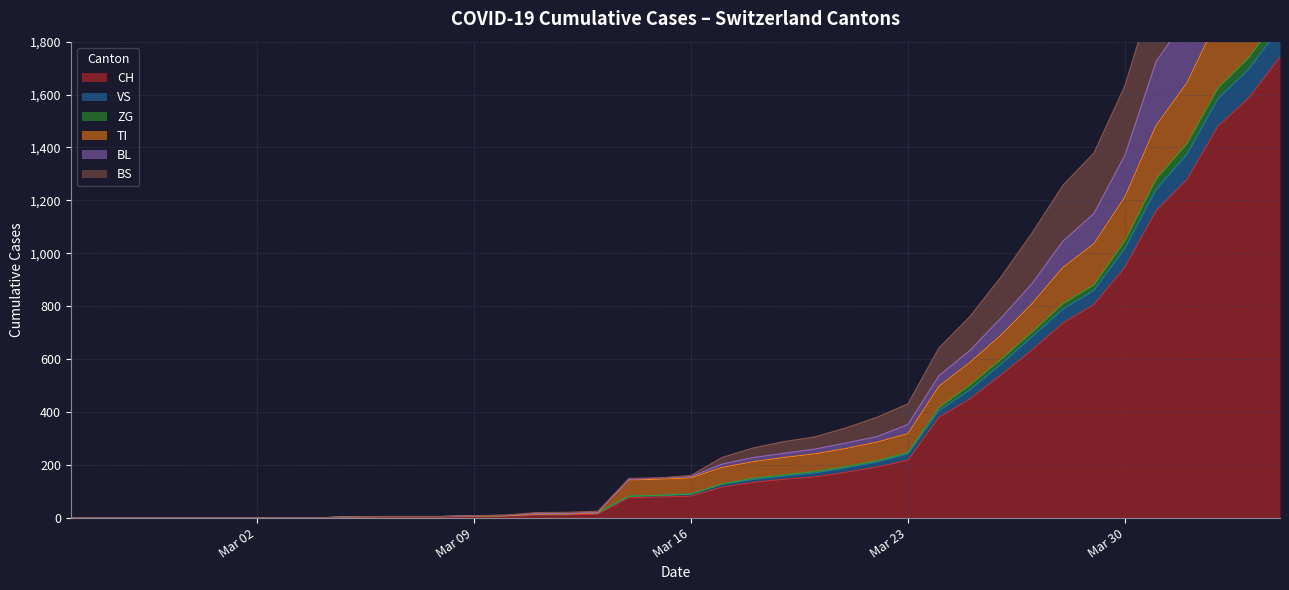

What is the maximum value for CH?

1742